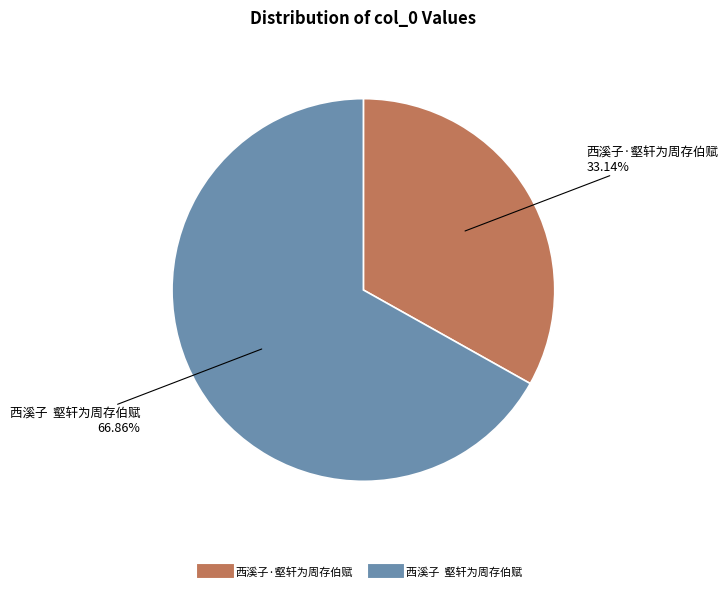

Which has a higher value, 西溪子·壑轩为周存伯赋 or 西溪子 壑轩为周存伯赋?

西溪子 壑轩为周存伯赋